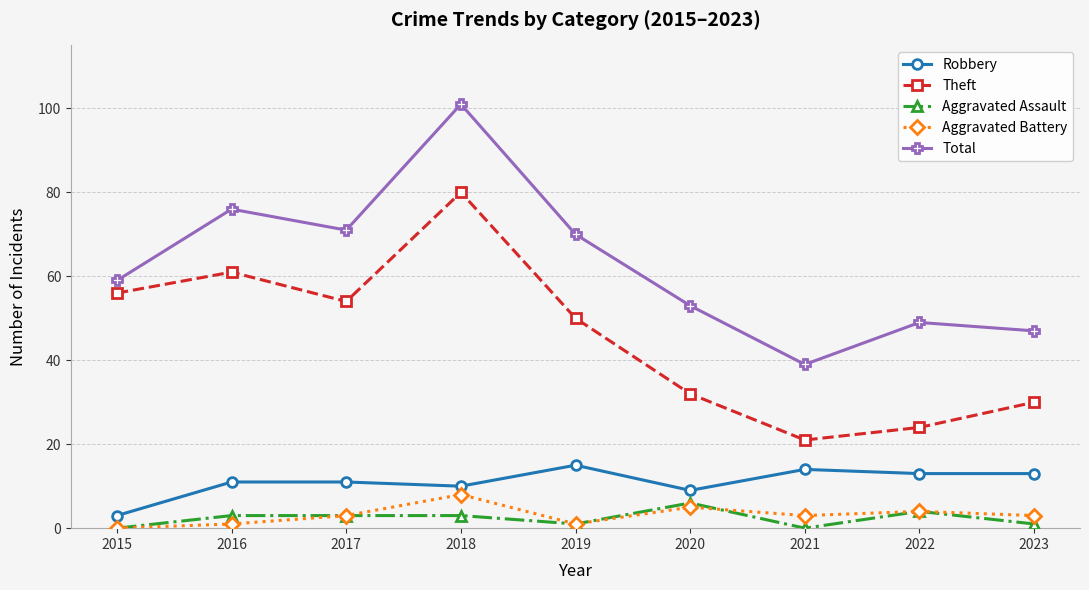

What is the value of the Aggravated Assault point at the 6th from the left?

6